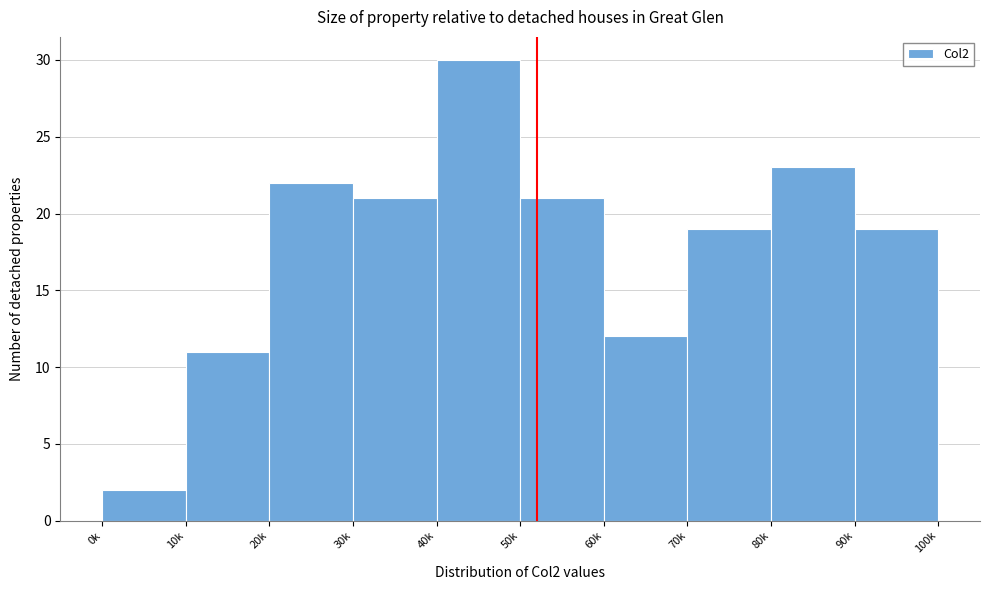

Reading left to right, list all the values displayed in this chart.

0k=2	10k=11	20k=22	30k=21	40k=30	50k=21	60k=12	70k=19	80k=23	90k=19